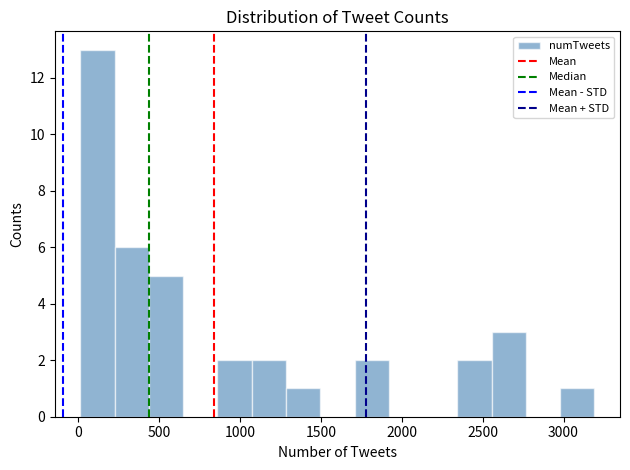

Reading left to right, list every bar in this chart as the range it spans on the x-axis followed by its height. Neither the bar edges nor the heights are printed on the chart, so give them approximately, as read against the axes.

0 to 250: 13
250 to 450: 6
450 to 650: 5
650 to 850: 0
850 to 1050: 2
1050 to 1300: 2
1300 to 1500: 1
1500 to 1700: 0
1700 to 1900: 2
1900 to 2150: 0
2150 to 2350: 0
2350 to 2550: 2
2550 to 2750: 3
2750 to 3000: 0
3000 to 3200: 1